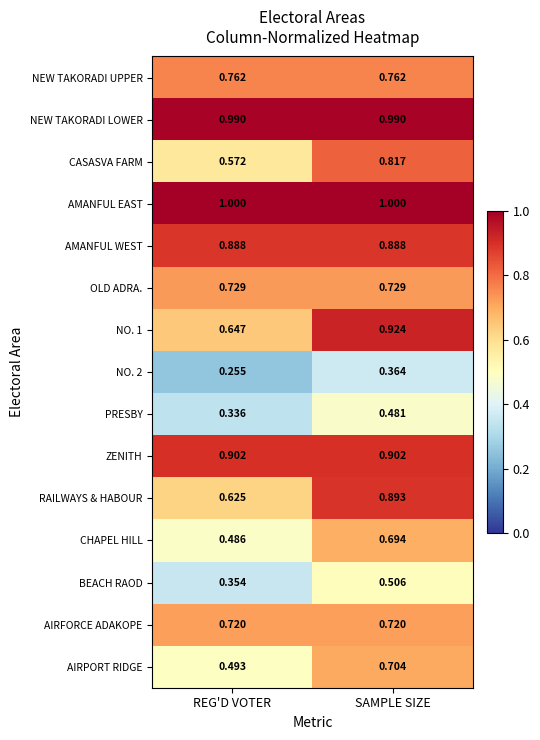

At which category is the sum across all series the highest?

SAMPLE SIZE